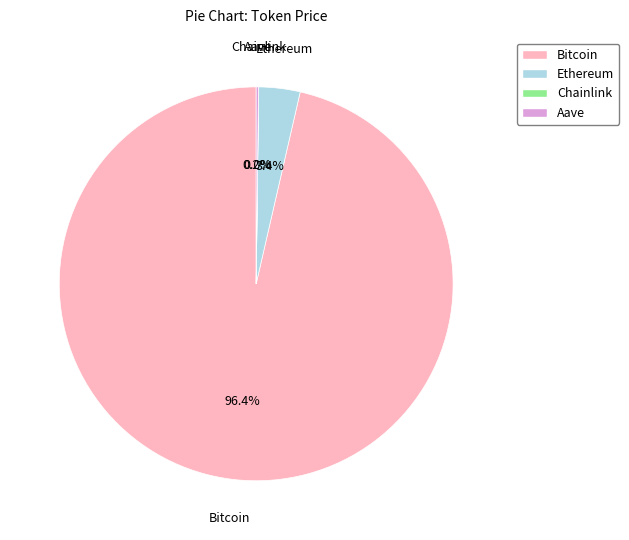

Between Bitcoin and Ethereum, which is larger?

Bitcoin